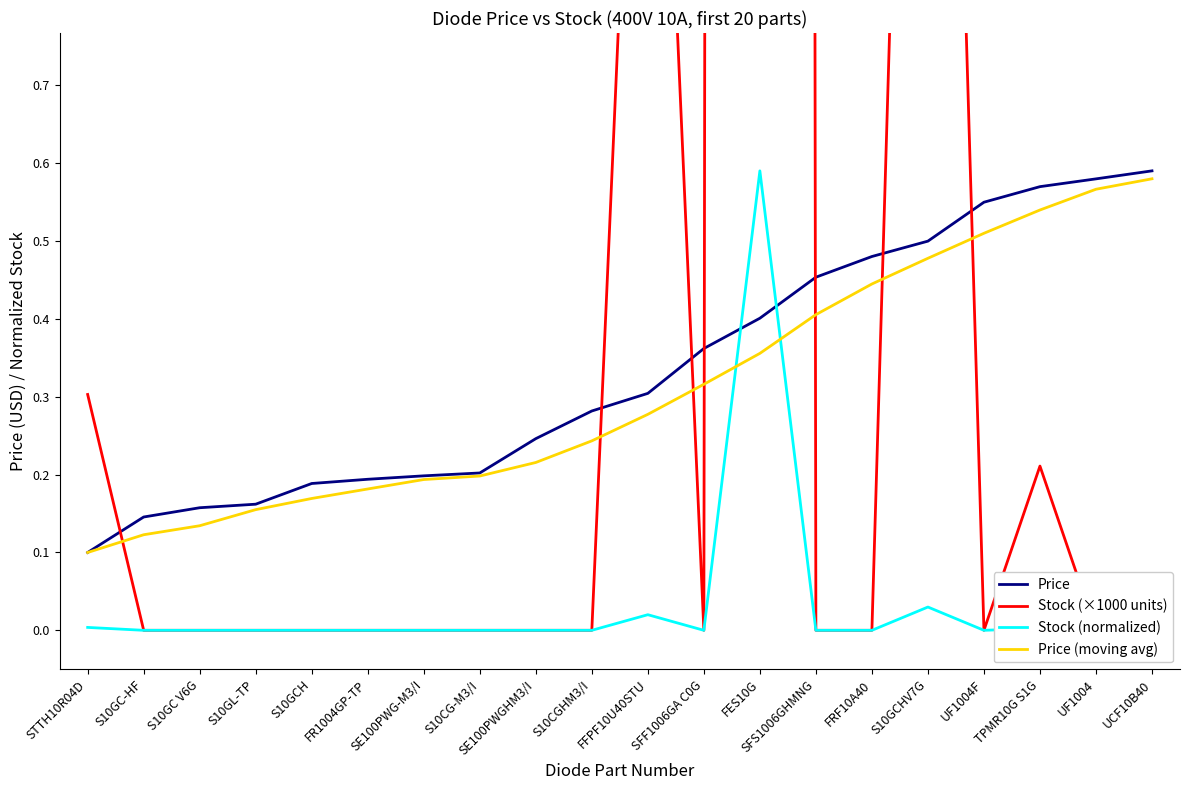

How many lines are shown in the chart?

4